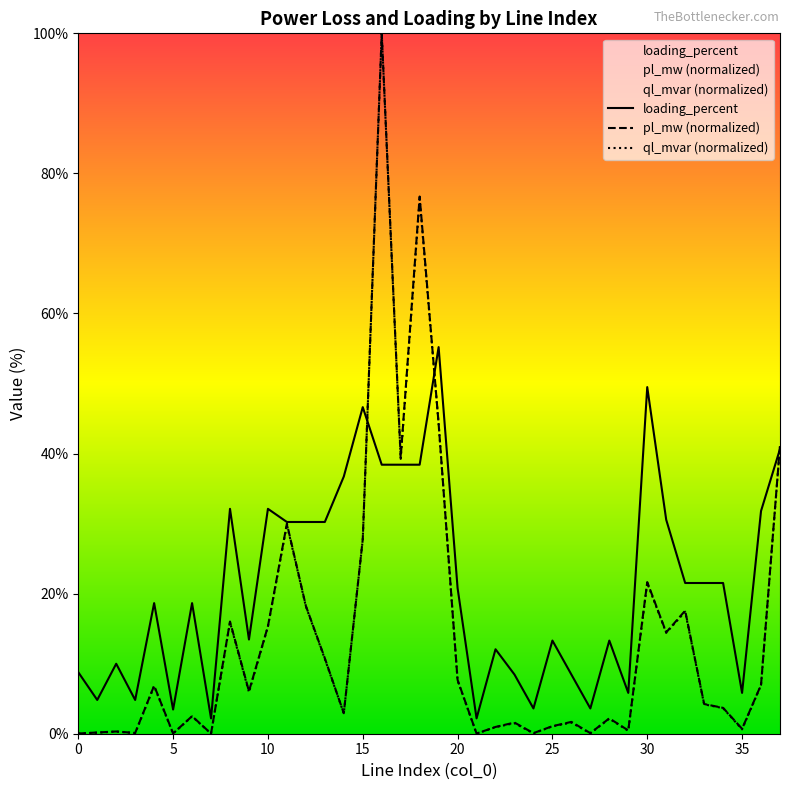

What is the greatest value displayed?

100.0